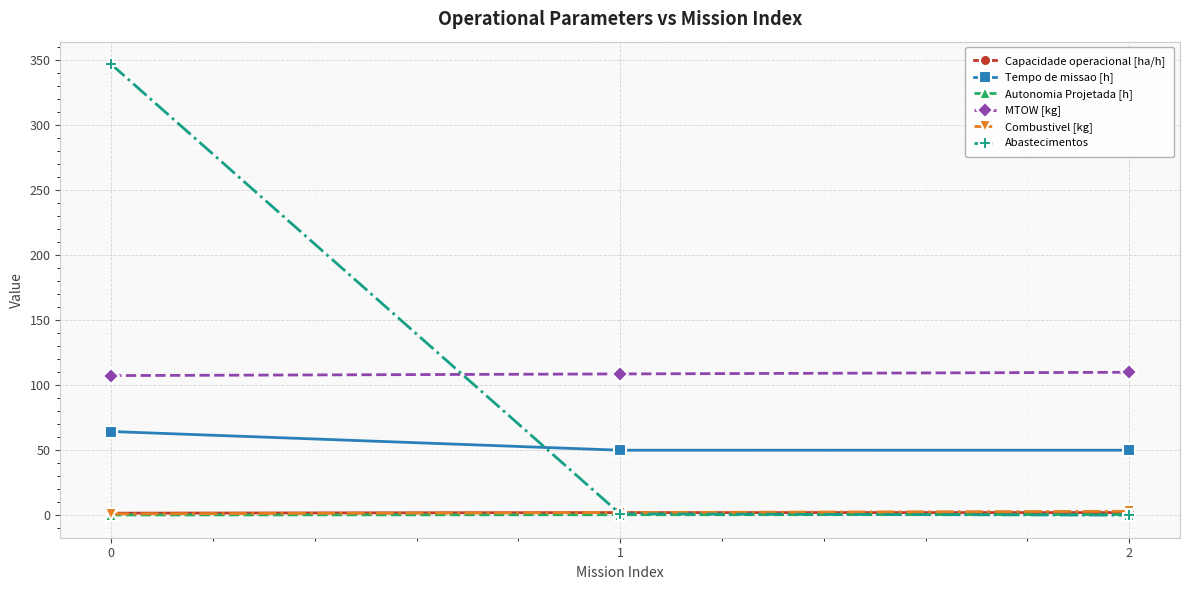

What is the difference between the maximum and minimum values in the Tempo de missao [h] series?

14.4